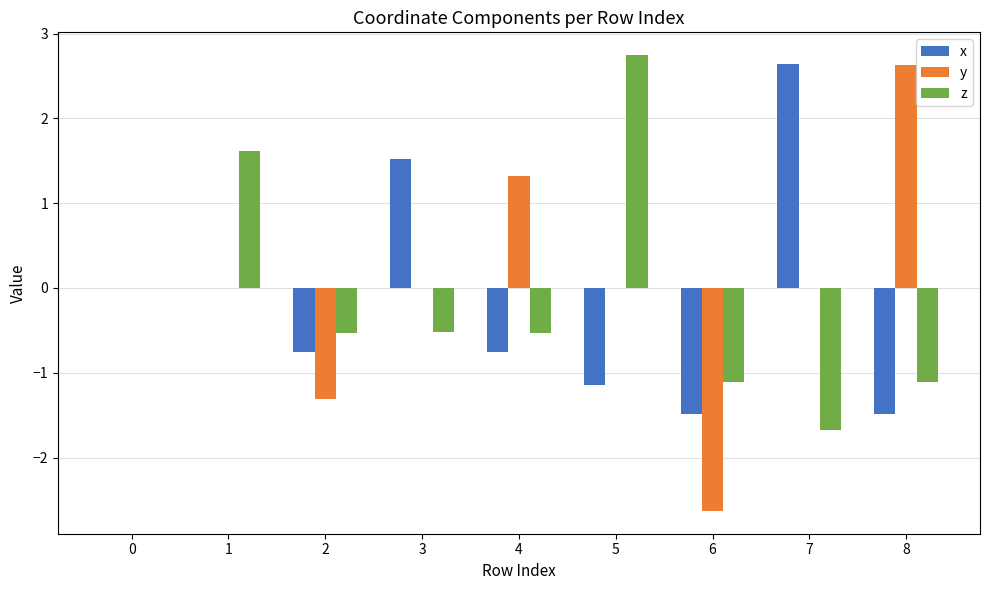

What are all the series names shown in the legend?

x, y, z